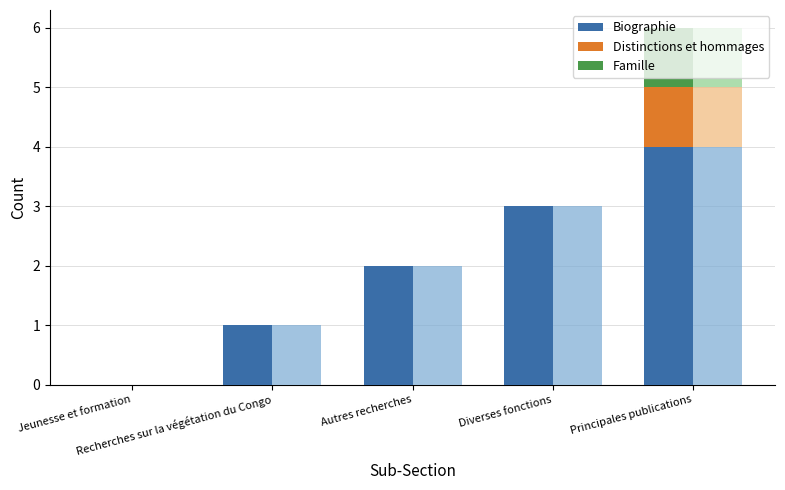

What is the greatest value displayed?

4